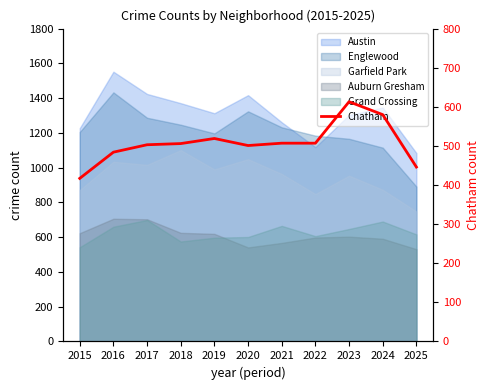

Rank the categories by value from lowest to highest.

2015, 2025, 2016, 2020, 2017, 2018, 2021, 2022, 2019, 2024, 2023